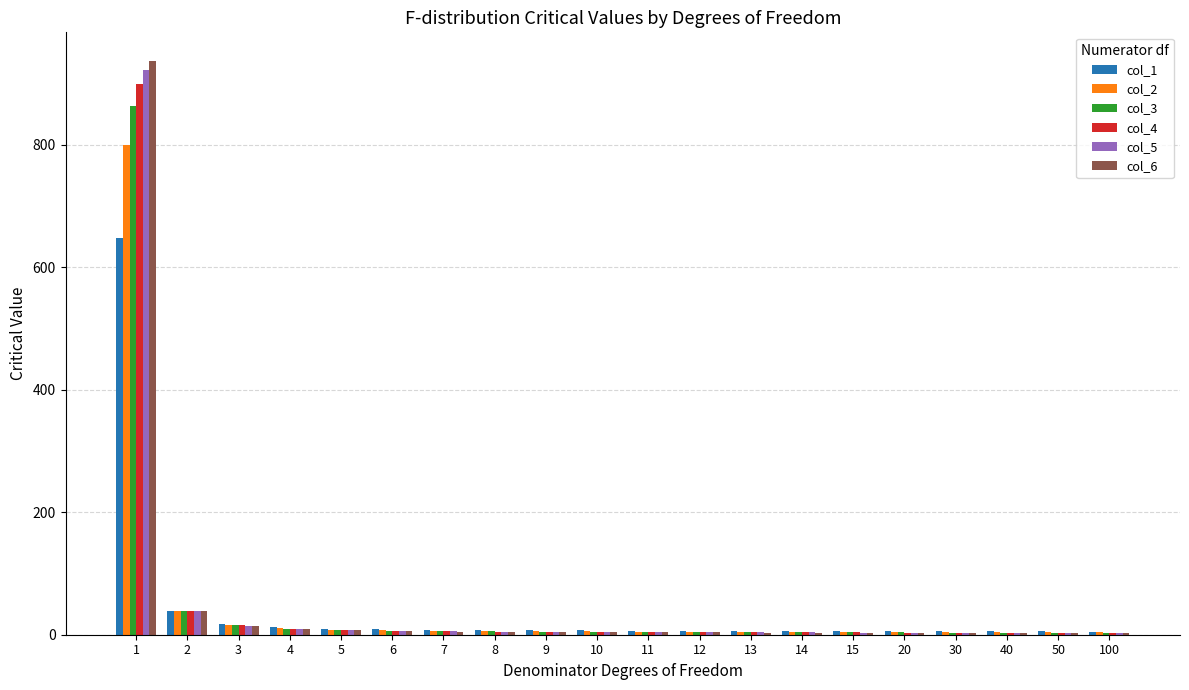

What is the total value across all series at 2?

234.5